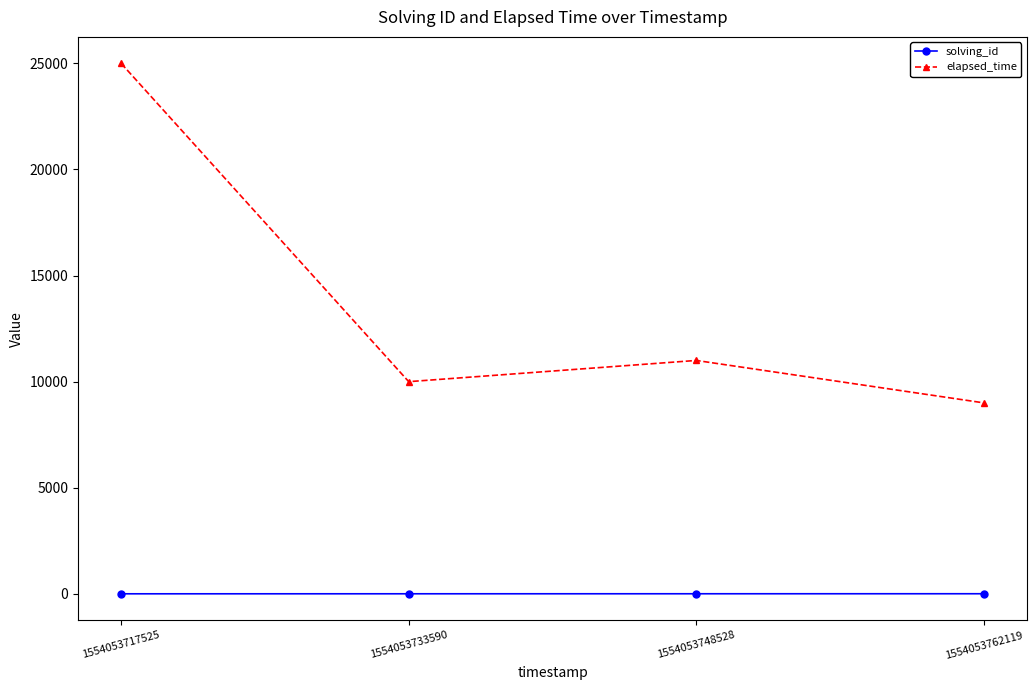

Is the value of solving_id at 1554053762119 greater than the value of elapsed_time at 1554053733590?

No